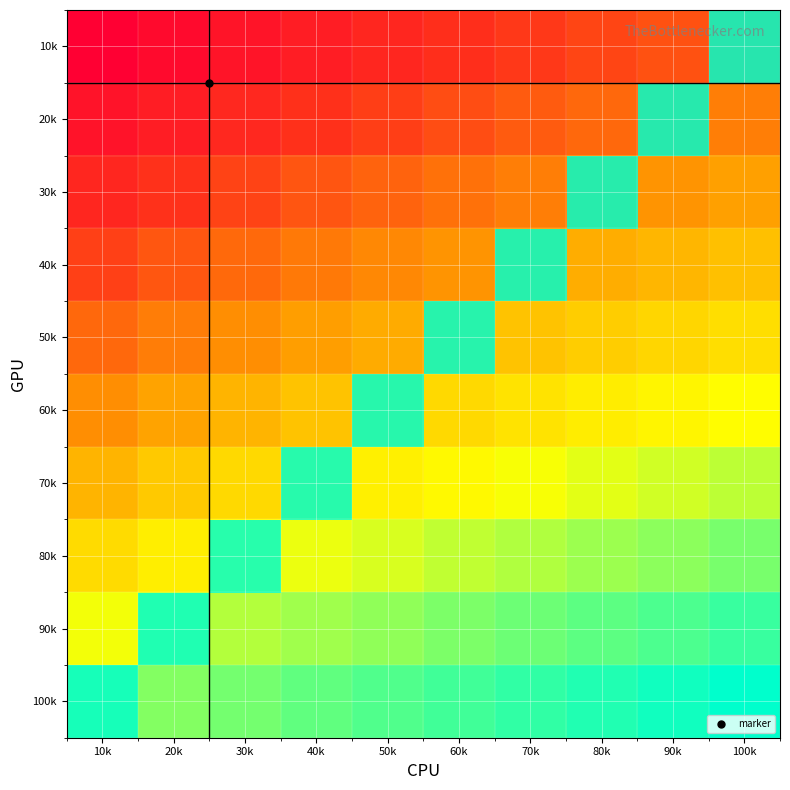

What is the difference between the highest and lowest values at 30k?

0.8